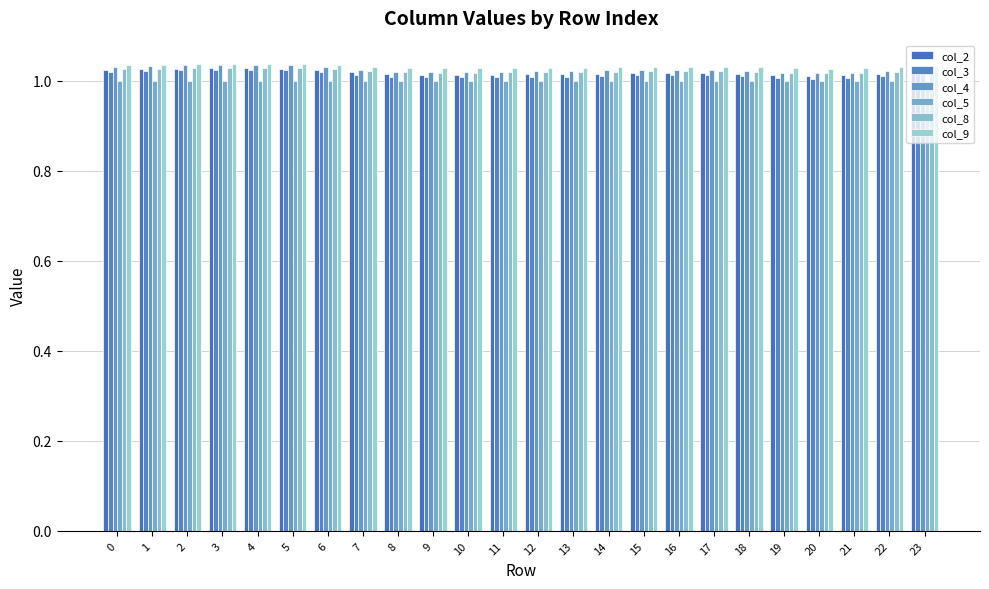

Count the number of data series in this chart.

6